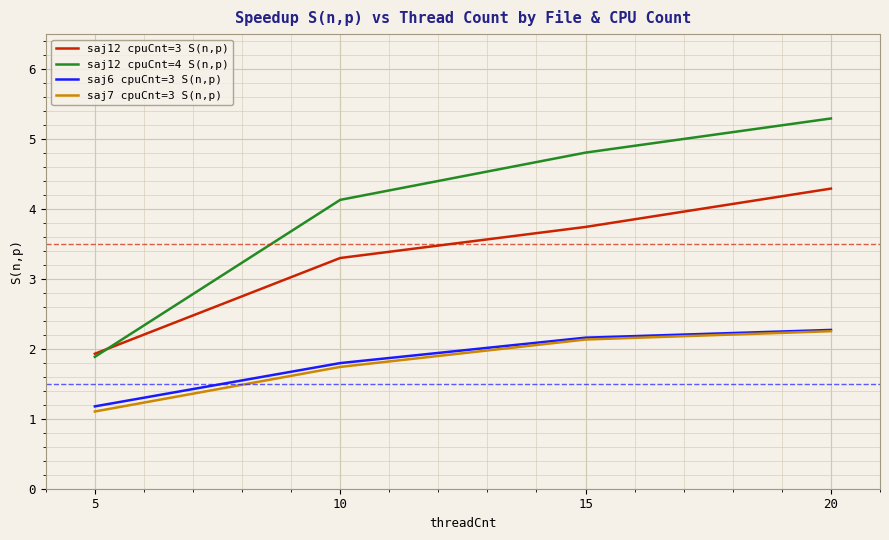

Reading left to right, transcribe all the data shown in this chart.

saj12 cpuCnt=3 S(n,p): 5=1.9	10=3.3	15=3.7	20=4.3
saj12 cpuCnt=4 S(n,p): 5=1.9	10=4.1	15=4.8	20=5.3
saj6 cpuCnt=3 S(n,p): 5=1.2	10=1.8	15=2.2	20=2.3
saj7 cpuCnt=3 S(n,p): 5=1.1	10=1.7	15=2.1	20=2.3